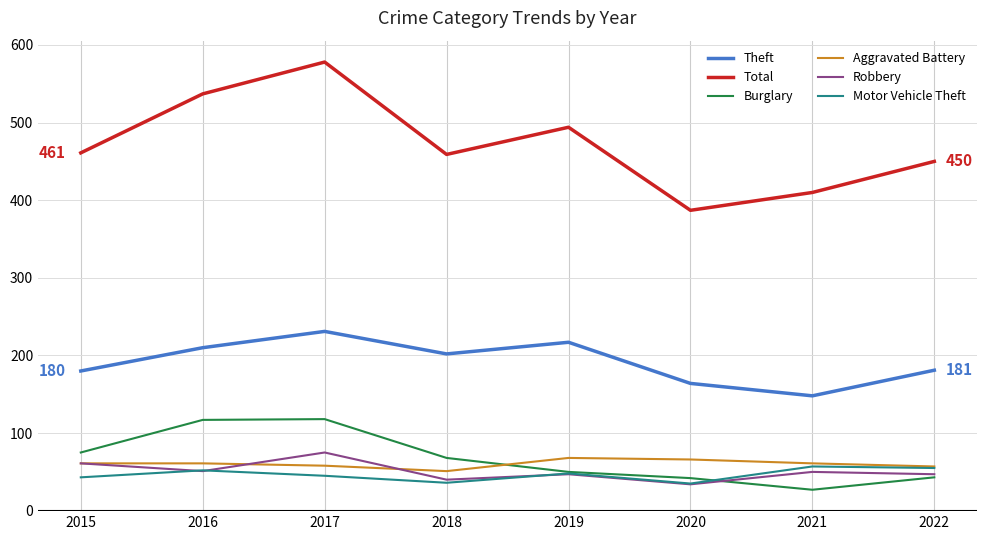

True or false: Motor Vehicle Theft and Burglary cross at least once.

True